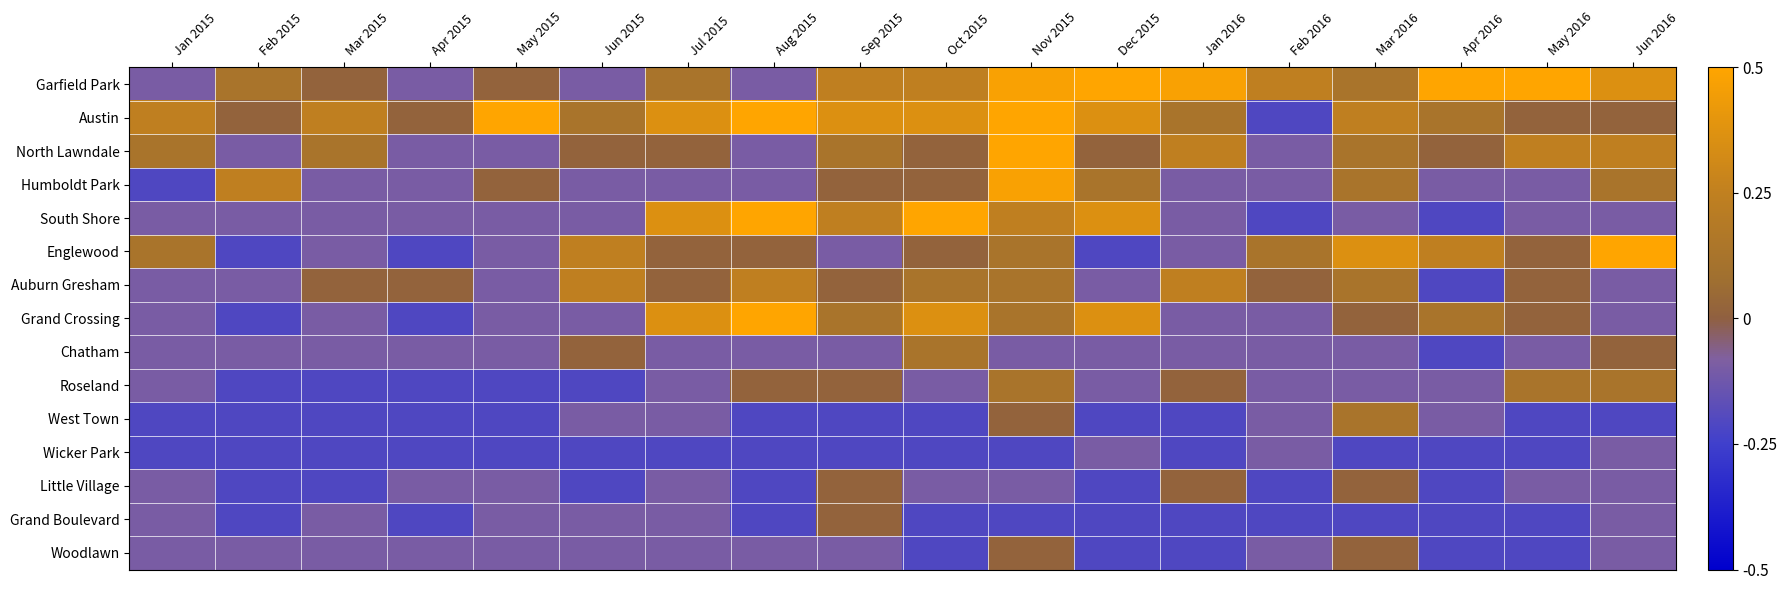

Reading left to right, extract all data points from this chart.

Garfield Park: Jan 2015=-0.1	Feb 2015=0.1	Mar 2015=0.0	Apr 2015=-0.1	May 2015=0.0	Jun 2015=-0.1	Jul 2015=0.1	Aug 2015=-0.1	Sep 2015=0.2	Oct 2015=0.2	Nov 2015=0.5	Dec 2015=0.5	Jan 2016=0.5	Feb 2016=0.2	Mar 2016=0.1	Apr 2016=0.5	May 2016=0.5	Jun 2016=0.4
Austin: Jan 2015=0.2	Feb 2015=0.0	Mar 2015=0.2	Apr 2015=0.0	May 2015=0.5	Jun 2015=0.1	Jul 2015=0.4	Aug 2015=0.5	Sep 2015=0.4	Oct 2015=0.4	Nov 2015=0.5	Dec 2015=0.4	Jan 2016=0.1	Feb 2016=-0.2	Mar 2016=0.2	Apr 2016=0.1	May 2016=0.0	Jun 2016=0.0
North Lawndale: Jan 2015=0.1	Feb 2015=-0.1	Mar 2015=0.1	Apr 2015=-0.1	May 2015=-0.1	Jun 2015=0.0	Jul 2015=0.0	Aug 2015=-0.1	Sep 2015=0.1	Oct 2015=0.0	Nov 2015=0.5	Dec 2015=0.0	Jan 2016=0.2	Feb 2016=-0.1	Mar 2016=0.1	Apr 2016=0.0	May 2016=0.2	Jun 2016=0.2
Humboldt Park: Jan 2015=-0.2	Feb 2015=0.2	Mar 2015=-0.1	Apr 2015=-0.1	May 2015=0.0	Jun 2015=-0.1	Jul 2015=-0.1	Aug 2015=-0.1	Sep 2015=0.0	Oct 2015=0.0	Nov 2015=0.5	Dec 2015=0.1	Jan 2016=-0.1	Feb 2016=-0.1	Mar 2016=0.1	Apr 2016=-0.1	May 2016=-0.1	Jun 2016=0.1
South Shore: Jan 2015=-0.1	Feb 2015=-0.1	Mar 2015=-0.1	Apr 2015=-0.1	May 2015=-0.1	Jun 2015=-0.1	Jul 2015=0.4	Aug 2015=0.5	Sep 2015=0.2	Oct 2015=0.5	Nov 2015=0.2	Dec 2015=0.4	Jan 2016=-0.1	Feb 2016=-0.2	Mar 2016=-0.1	Apr 2016=-0.2	May 2016=-0.1	Jun 2016=-0.1
Englewood: Jan 2015=0.1	Feb 2015=-0.2	Mar 2015=-0.1	Apr 2015=-0.2	May 2015=-0.1	Jun 2015=0.2	Jul 2015=0.0	Aug 2015=0.0	Sep 2015=-0.1	Oct 2015=0.0	Nov 2015=0.1	Dec 2015=-0.2	Jan 2016=-0.1	Feb 2016=0.1	Mar 2016=0.4	Apr 2016=0.2	May 2016=0.0	Jun 2016=0.5
Auburn Gresham: Jan 2015=-0.1	Feb 2015=-0.1	Mar 2015=0.0	Apr 2015=0.0	May 2015=-0.1	Jun 2015=0.2	Jul 2015=0.0	Aug 2015=0.2	Sep 2015=0.0	Oct 2015=0.1	Nov 2015=0.1	Dec 2015=-0.1	Jan 2016=0.2	Feb 2016=0.0	Mar 2016=0.1	Apr 2016=-0.2	May 2016=0.0	Jun 2016=-0.1
Grand Crossing: Jan 2015=-0.1	Feb 2015=-0.2	Mar 2015=-0.1	Apr 2015=-0.2	May 2015=-0.1	Jun 2015=-0.1	Jul 2015=0.4	Aug 2015=0.5	Sep 2015=0.1	Oct 2015=0.4	Nov 2015=0.1	Dec 2015=0.4	Jan 2016=-0.1	Feb 2016=-0.1	Mar 2016=0.0	Apr 2016=0.1	May 2016=0.0	Jun 2016=-0.1
Chatham: Jan 2015=-0.1	Feb 2015=-0.1	Mar 2015=-0.1	Apr 2015=-0.1	May 2015=-0.1	Jun 2015=0.0	Jul 2015=-0.1	Aug 2015=-0.1	Sep 2015=-0.1	Oct 2015=0.1	Nov 2015=-0.1	Dec 2015=-0.1	Jan 2016=-0.1	Feb 2016=-0.1	Mar 2016=-0.1	Apr 2016=-0.2	May 2016=-0.1	Jun 2016=0.0
Roseland: Jan 2015=-0.1	Feb 2015=-0.2	Mar 2015=-0.2	Apr 2015=-0.2	May 2015=-0.2	Jun 2015=-0.2	Jul 2015=-0.1	Aug 2015=0.0	Sep 2015=0.0	Oct 2015=-0.1	Nov 2015=0.1	Dec 2015=-0.1	Jan 2016=0.0	Feb 2016=-0.1	Mar 2016=-0.1	Apr 2016=-0.1	May 2016=0.1	Jun 2016=0.1
West Town: Jan 2015=-0.2	Feb 2015=-0.2	Mar 2015=-0.2	Apr 2015=-0.2	May 2015=-0.2	Jun 2015=-0.1	Jul 2015=-0.1	Aug 2015=-0.2	Sep 2015=-0.2	Oct 2015=-0.2	Nov 2015=0.0	Dec 2015=-0.2	Jan 2016=-0.2	Feb 2016=-0.1	Mar 2016=0.1	Apr 2016=-0.1	May 2016=-0.2	Jun 2016=-0.2
Wicker Park: Jan 2015=-0.2	Feb 2015=-0.2	Mar 2015=-0.2	Apr 2015=-0.2	May 2015=-0.2	Jun 2015=-0.2	Jul 2015=-0.2	Aug 2015=-0.2	Sep 2015=-0.2	Oct 2015=-0.2	Nov 2015=-0.2	Dec 2015=-0.1	Jan 2016=-0.2	Feb 2016=-0.1	Mar 2016=-0.2	Apr 2016=-0.2	May 2016=-0.2	Jun 2016=-0.1
Little Village: Jan 2015=-0.1	Feb 2015=-0.2	Mar 2015=-0.2	Apr 2015=-0.1	May 2015=-0.1	Jun 2015=-0.2	Jul 2015=-0.1	Aug 2015=-0.2	Sep 2015=0.0	Oct 2015=-0.1	Nov 2015=-0.1	Dec 2015=-0.2	Jan 2016=0.0	Feb 2016=-0.2	Mar 2016=0.0	Apr 2016=-0.2	May 2016=-0.1	Jun 2016=-0.1
Grand Boulevard: Jan 2015=-0.1	Feb 2015=-0.2	Mar 2015=-0.1	Apr 2015=-0.2	May 2015=-0.1	Jun 2015=-0.1	Jul 2015=-0.1	Aug 2015=-0.2	Sep 2015=0.0	Oct 2015=-0.2	Nov 2015=-0.2	Dec 2015=-0.2	Jan 2016=-0.2	Feb 2016=-0.2	Mar 2016=-0.2	Apr 2016=-0.2	May 2016=-0.2	Jun 2016=-0.1
Woodlawn: Jan 2015=-0.1	Feb 2015=-0.1	Mar 2015=-0.1	Apr 2015=-0.1	May 2015=-0.1	Jun 2015=-0.1	Jul 2015=-0.1	Aug 2015=-0.1	Sep 2015=-0.1	Oct 2015=-0.2	Nov 2015=0.0	Dec 2015=-0.2	Jan 2016=-0.2	Feb 2016=-0.1	Mar 2016=0.0	Apr 2016=-0.2	May 2016=-0.2	Jun 2016=-0.1